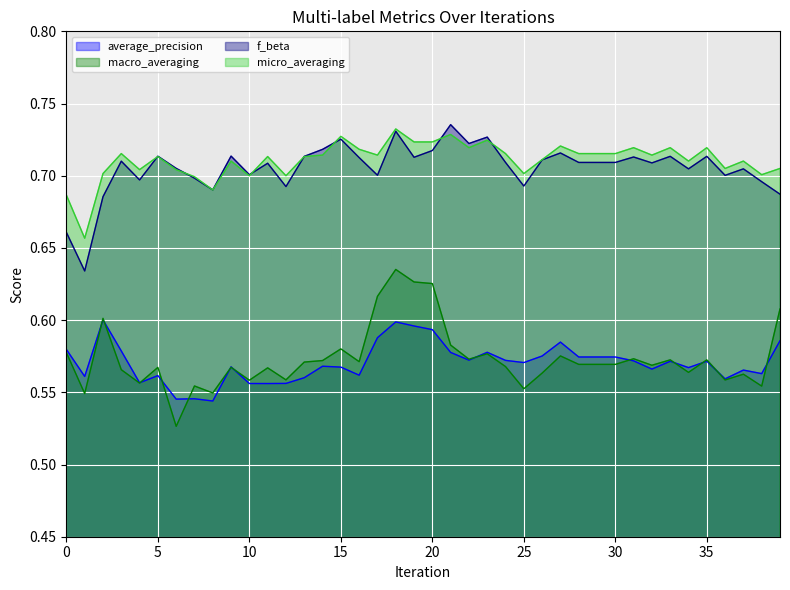

Rank the series at 22 from highest to lowest value.

f_beta, micro_averaging, macro_averaging, average_precision